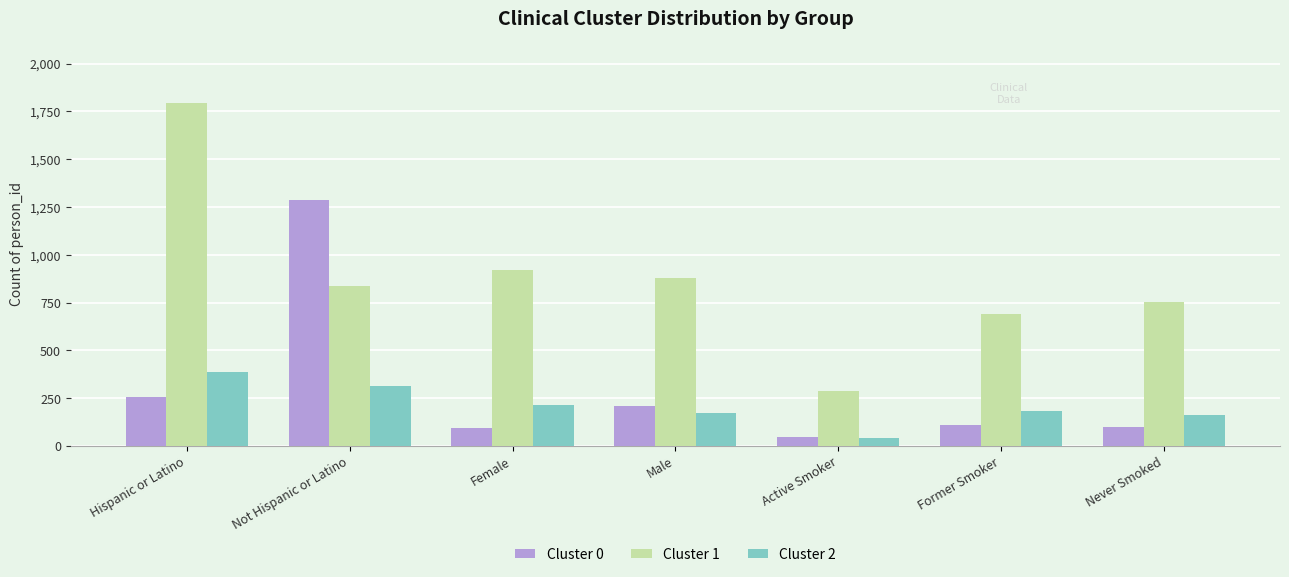

What value does the Cluster 0 series have at Never Smoked, to the nearest 100?

100